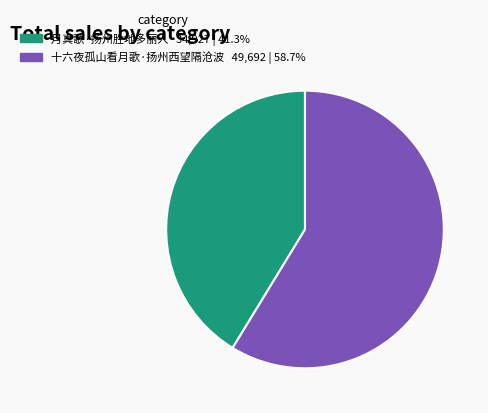

Is the sum of 十六夜孤山看月歌·扬州西望隔沧波 and 月真歌·扬州胜地多丽人 greater than half?

Yes